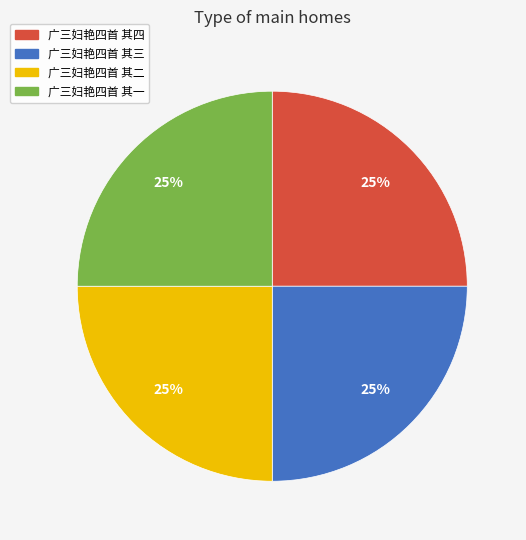

To the nearest percent, what is the combined percentage of 广三妇艳四首 其三 and 广三妇艳四首 其一?

50%